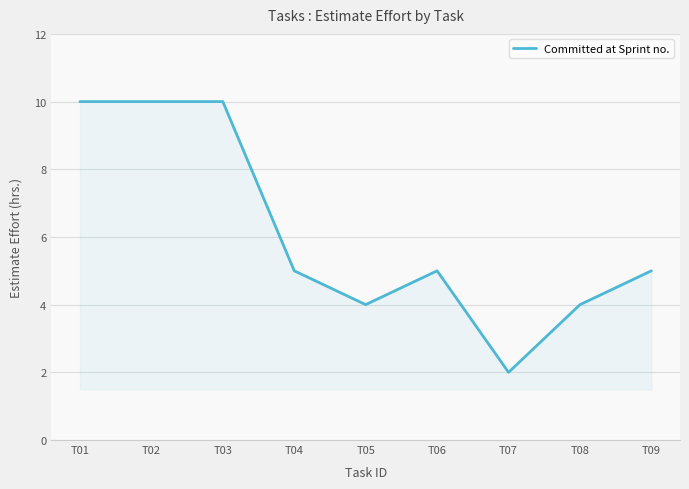

True or false: there are more than 2 points higher than both neighbors.

False